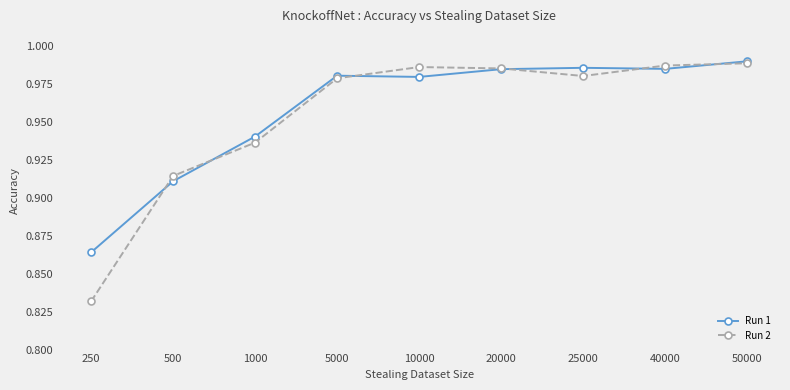

How many lines are shown in the chart?

2